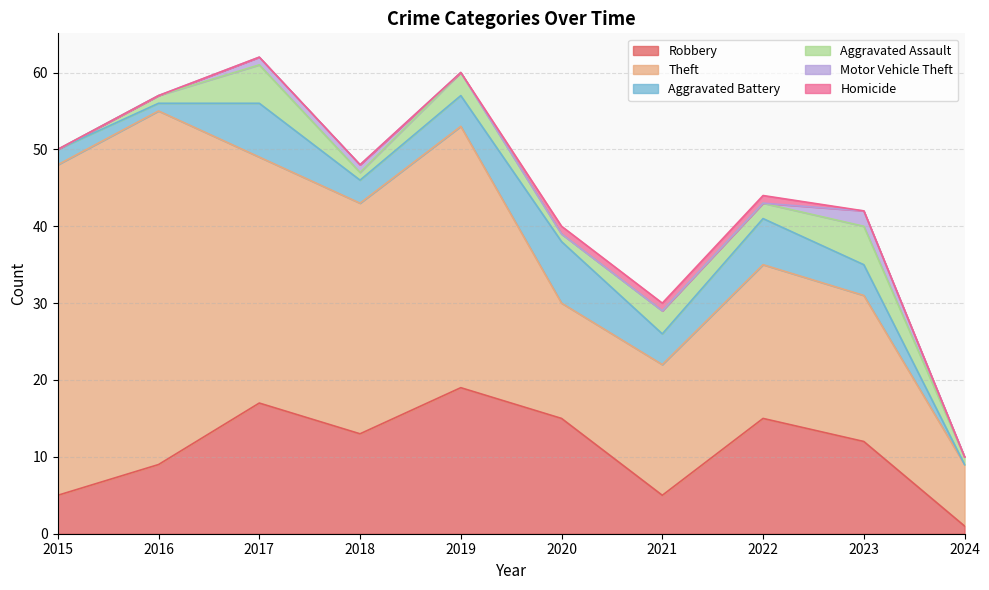

How many lines are shown in the chart?

6